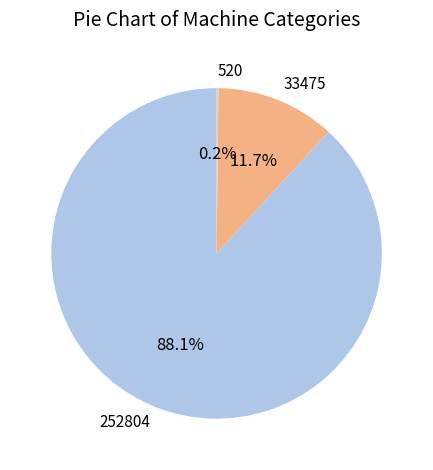

Do 33475 and 252804 together represent more than half of the pie?

Yes